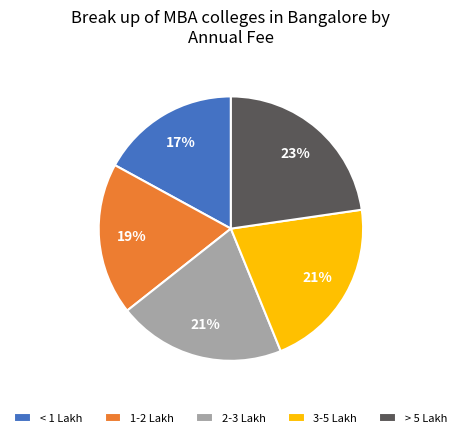

Which category has the biggest portion of the pie?

> 5 Lakh